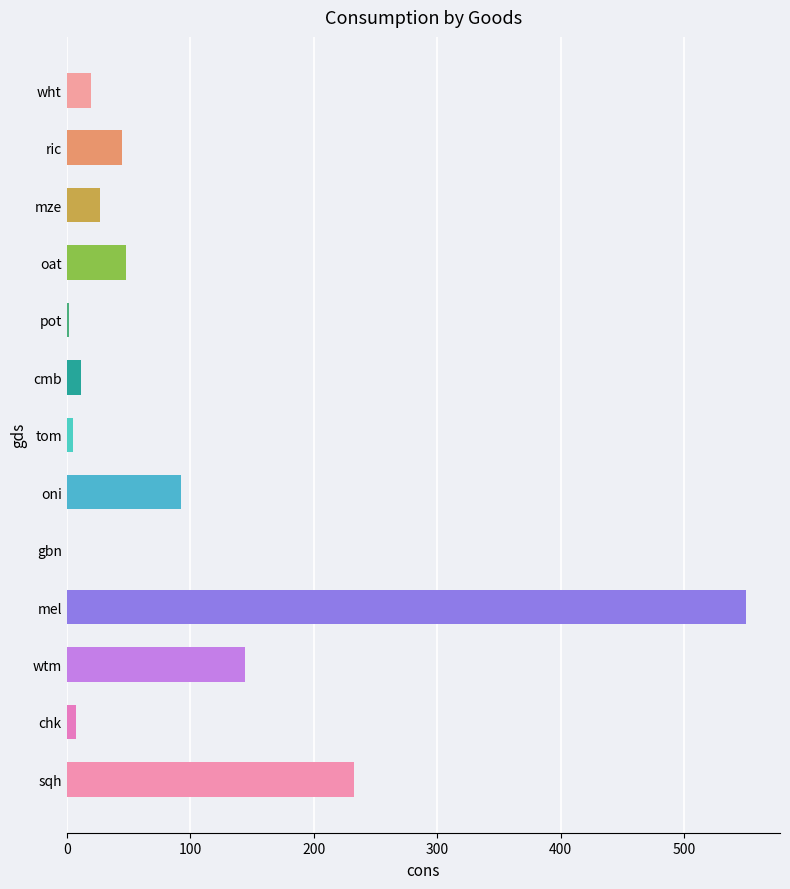

What is the maximum value shown in the chart?

550.0